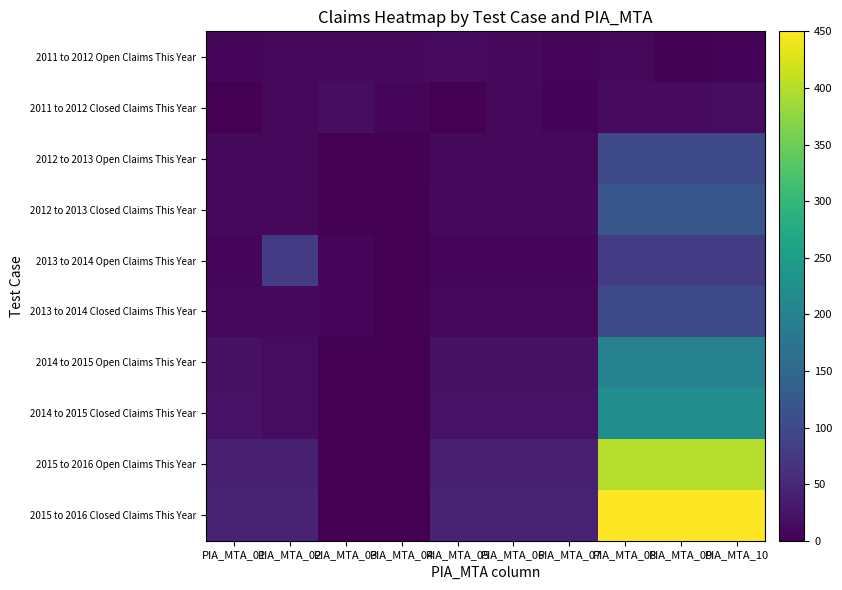

Which series has the largest range (max minus min)?

2015 to 2016 Closed Claims This Year